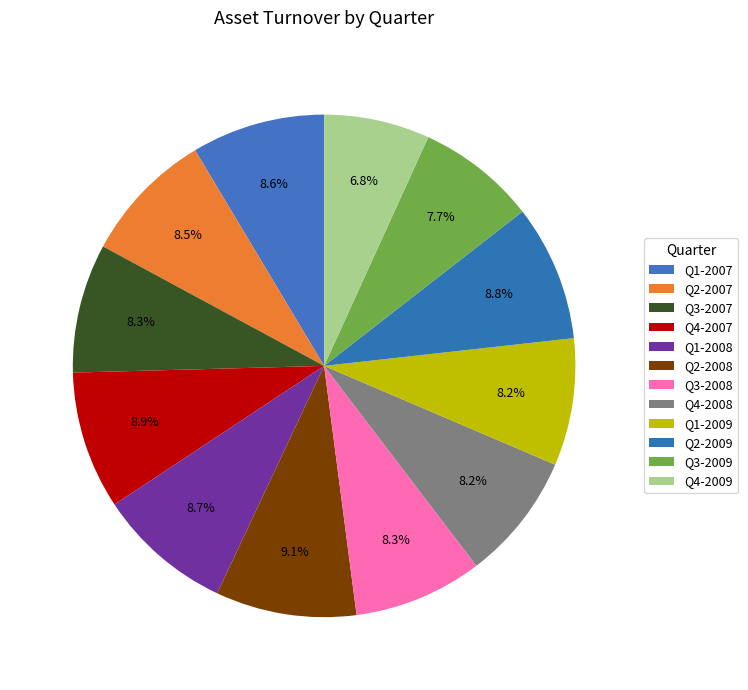

How many segments does this pie chart have?

12